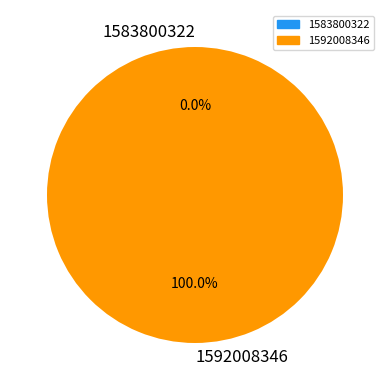

To the nearest percent, what is the difference between the largest and smallest slice percentages?

100%